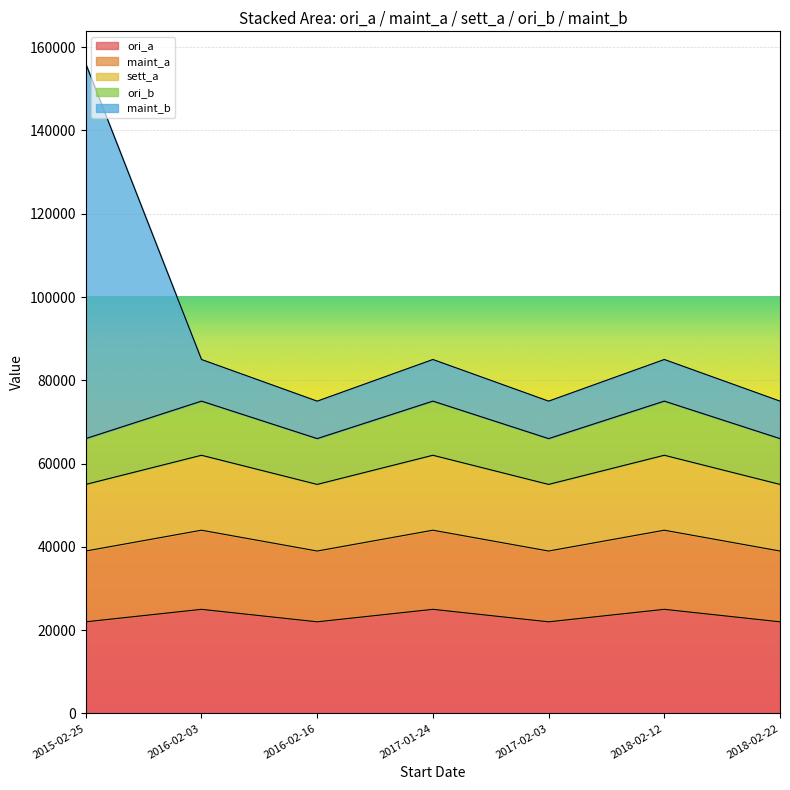

Rank the categories by ori_b value from highest to lowest.

2016-02-03, 2017-01-24, 2018-02-12, 2015-02-25, 2016-02-16, 2017-02-03, 2018-02-22